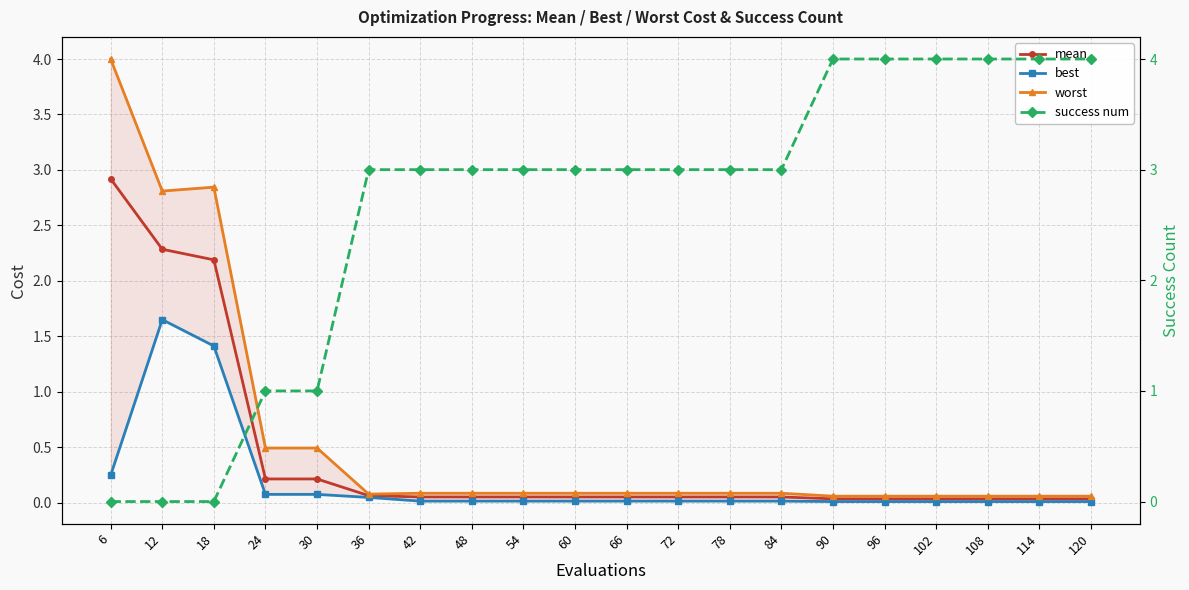

What is the sum of the mean values at 30 and 6?

3.1